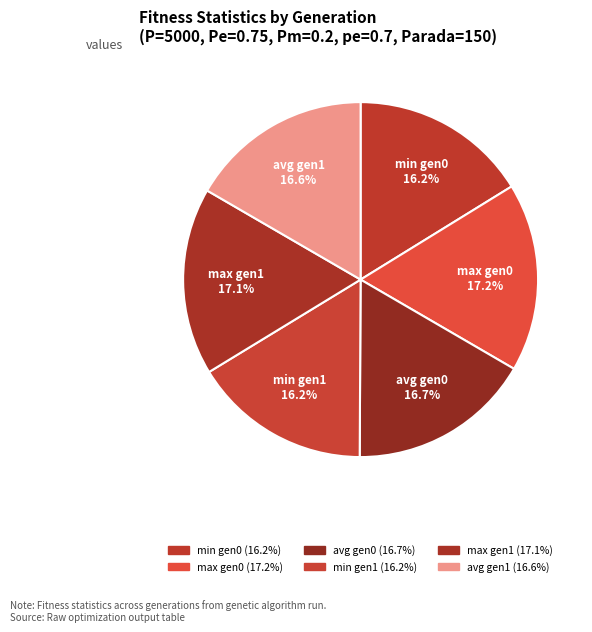

How many slices are in this pie chart?

6